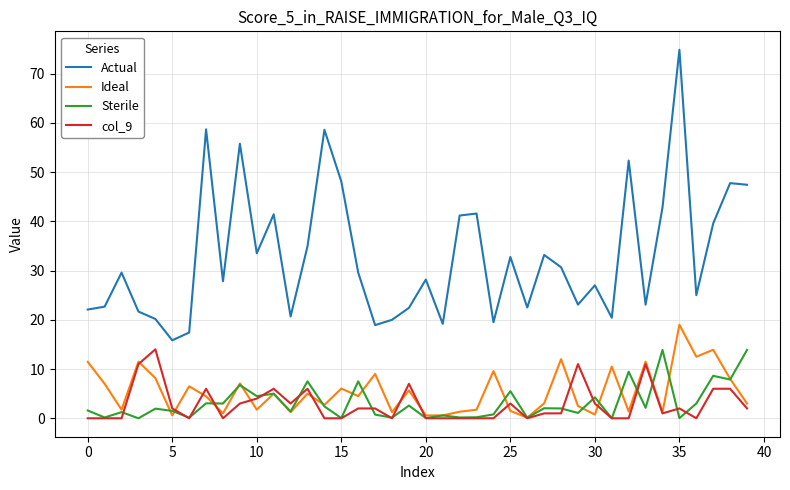

True or false: Sterile and Actual cross at least once.

False